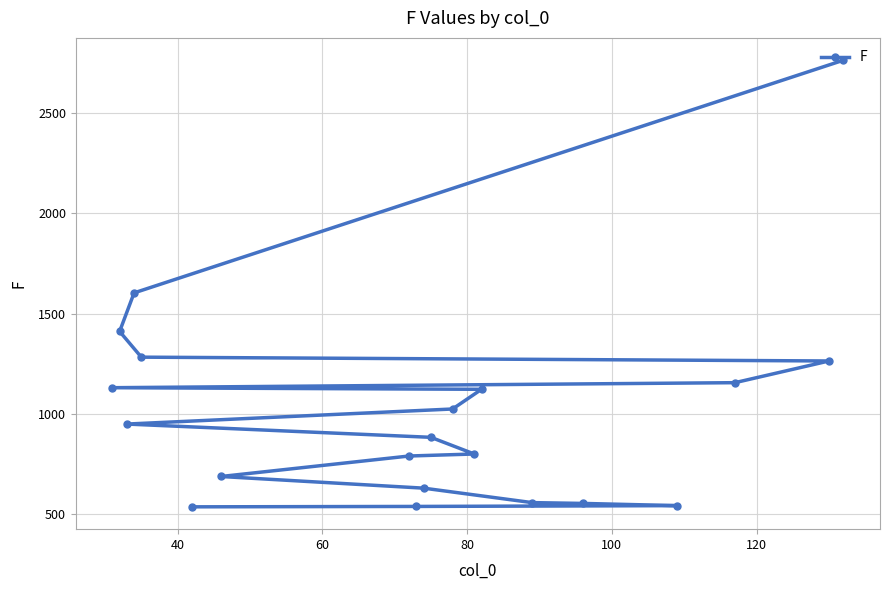

Does the chart display data point markers on the line(s)?

Yes